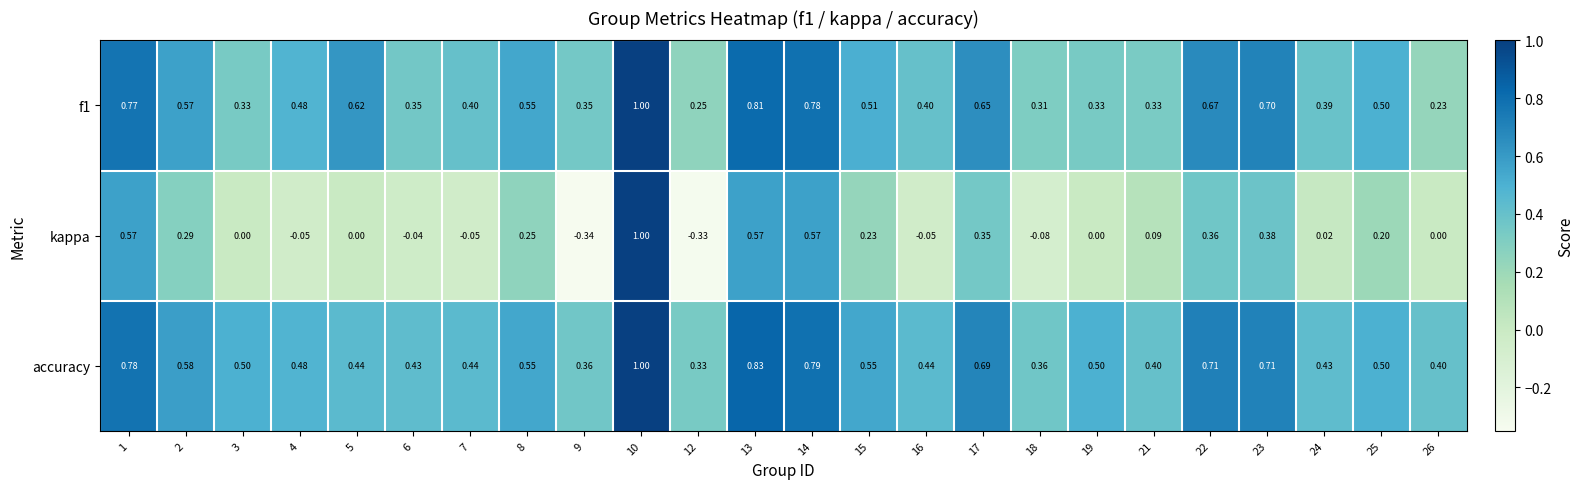

Is the value of kappa at 24 greater than the value of f1 at 3?

No